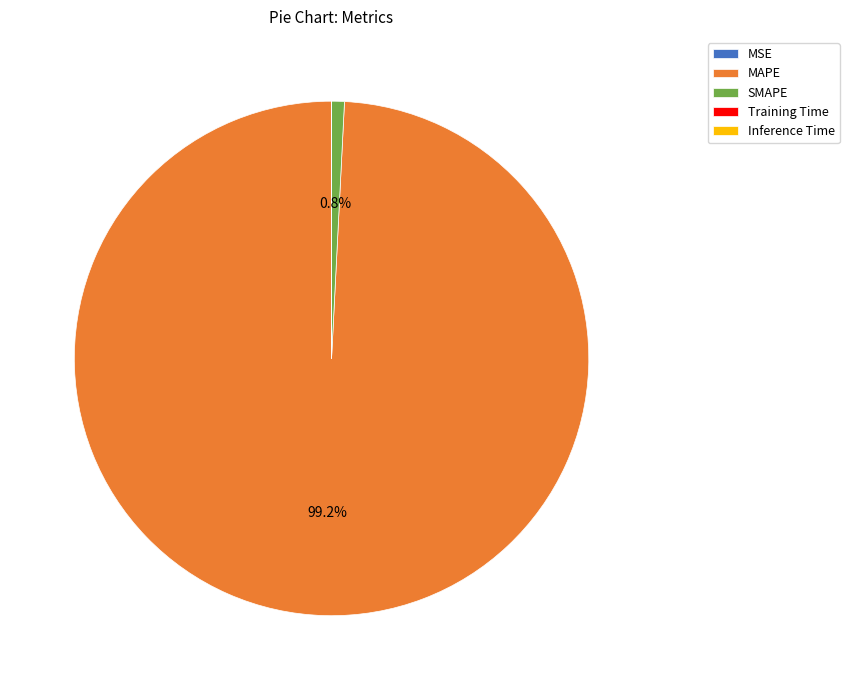

Is there any slice that represents more than half of the pie?

Yes